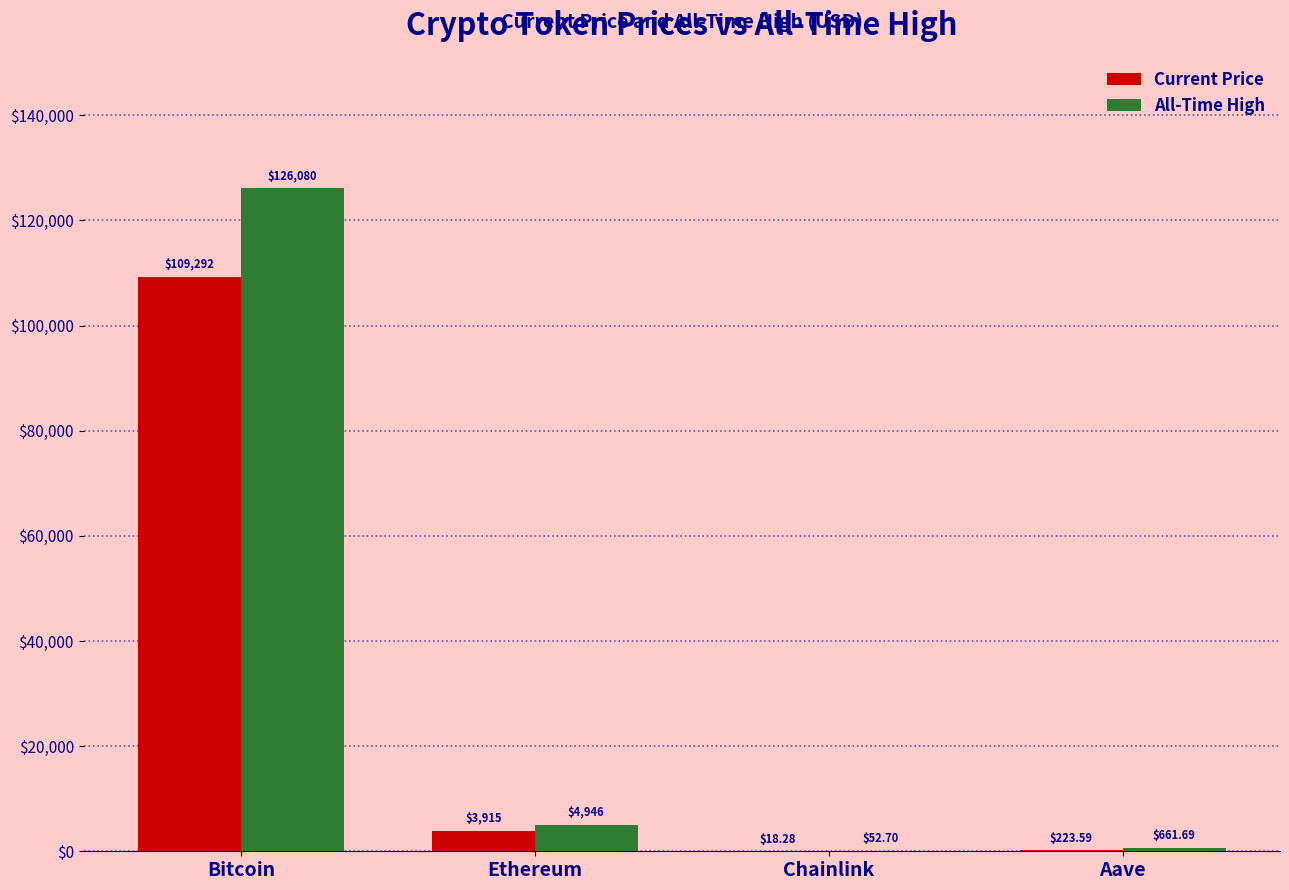

What is the total value across all series at Aave?

885.3